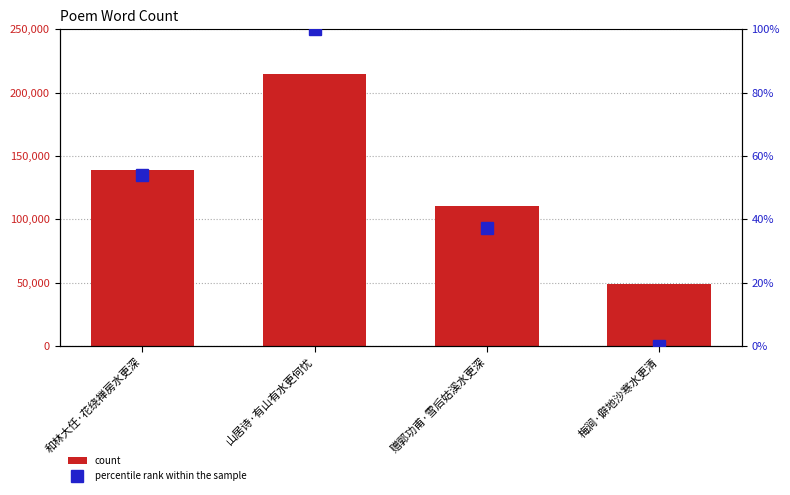

How many series are shown in this chart?

2